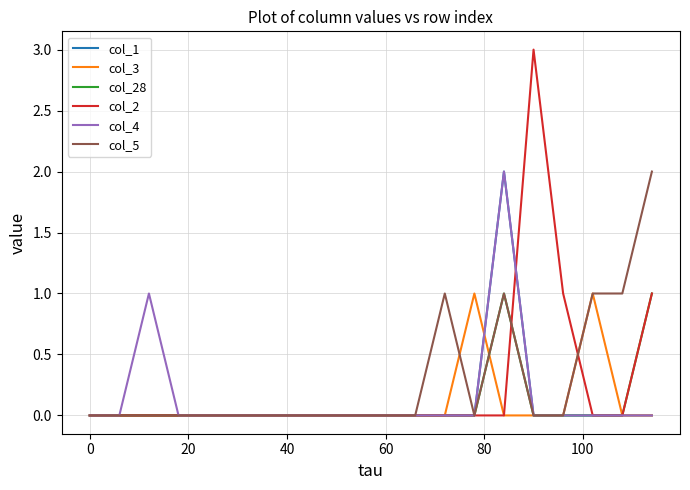

In col_4, how many points are higher than both neighbors (excluding endpoints)?

2